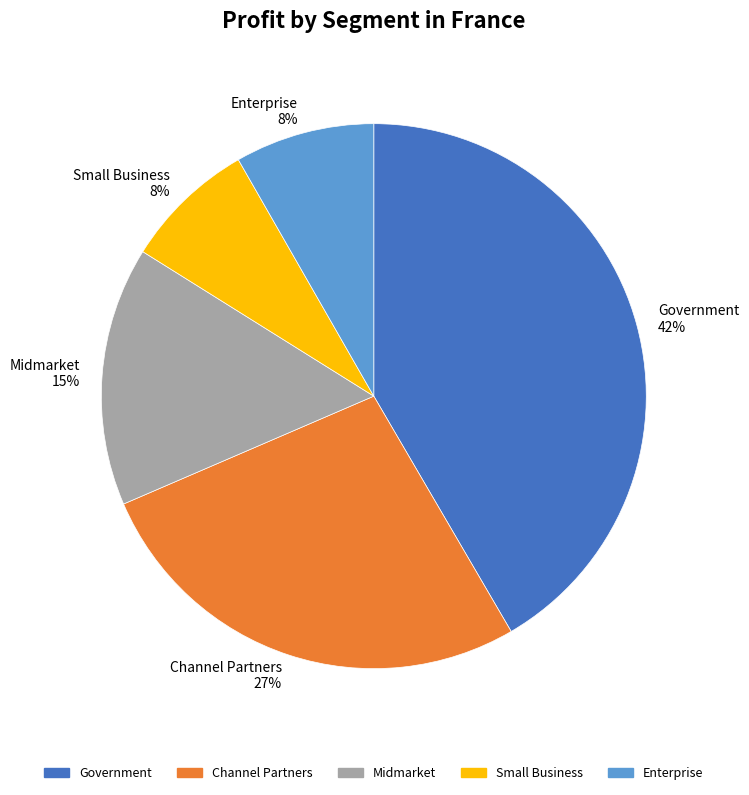

Which slice is the largest?

Government